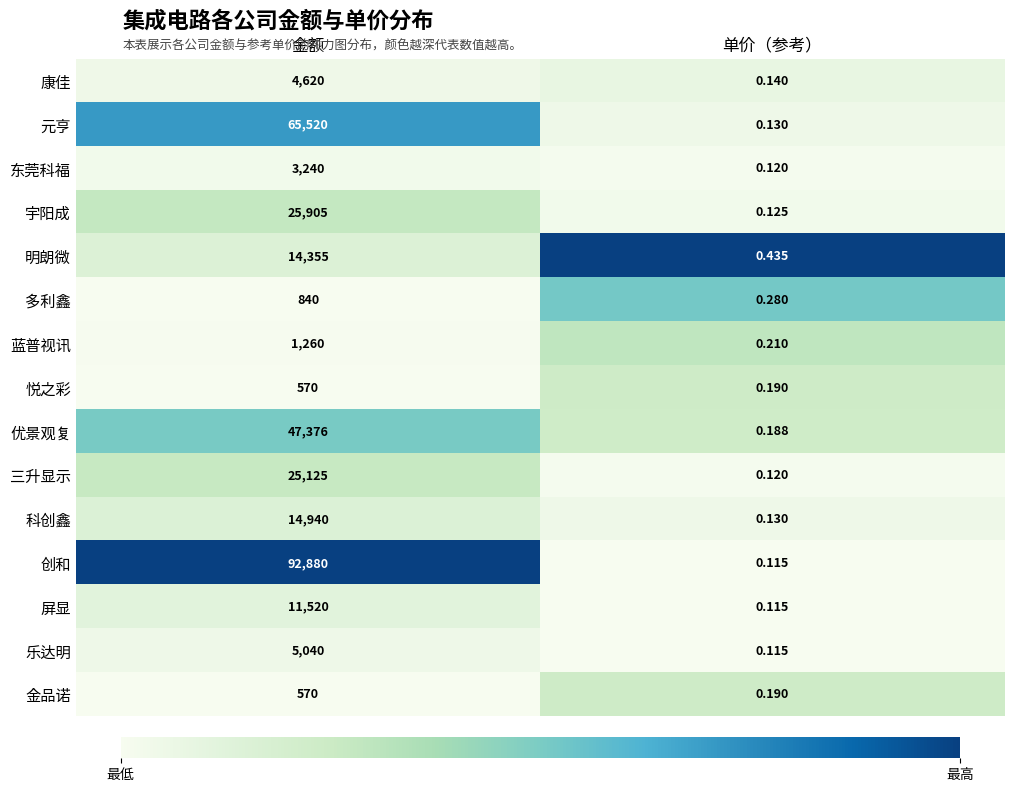

What is the maximum value shown in the chart?

92880.0